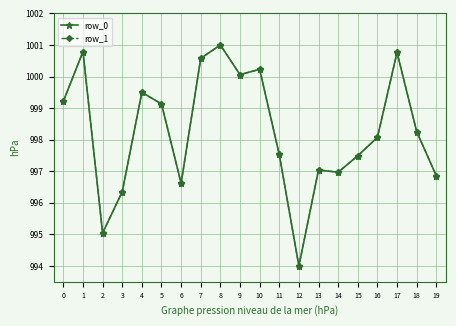

The value of row_1 at 8 is 1001.0. True or false?

True